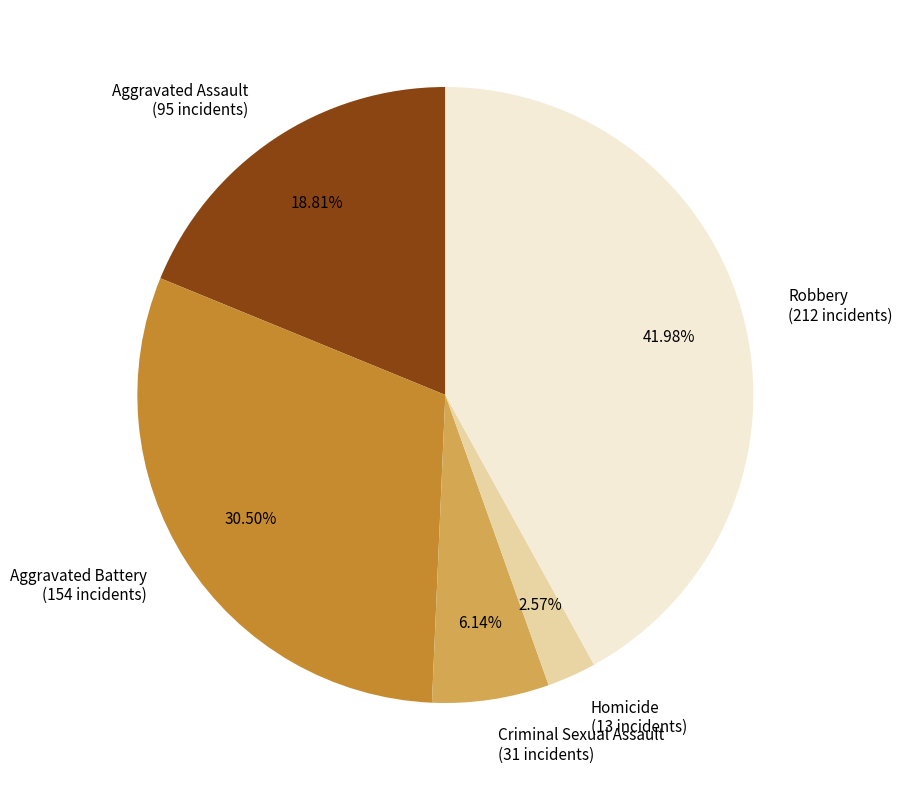

Count the number of slices in the pie.

5